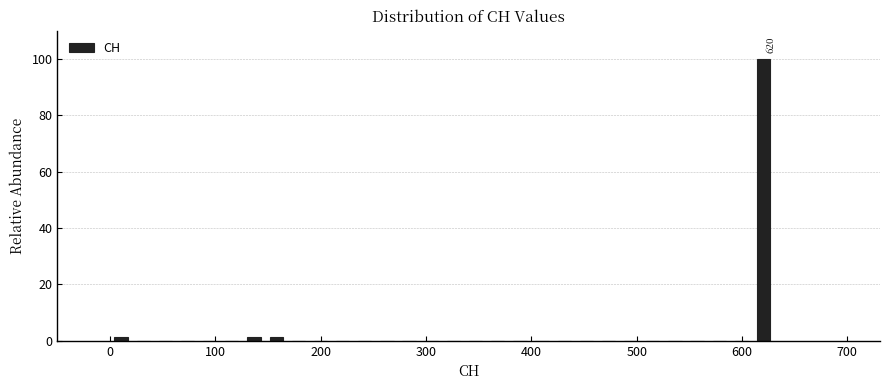

Around what value on the x-axis is the tallest bar? Give the approximate position of its centre, as read against the axis.

620